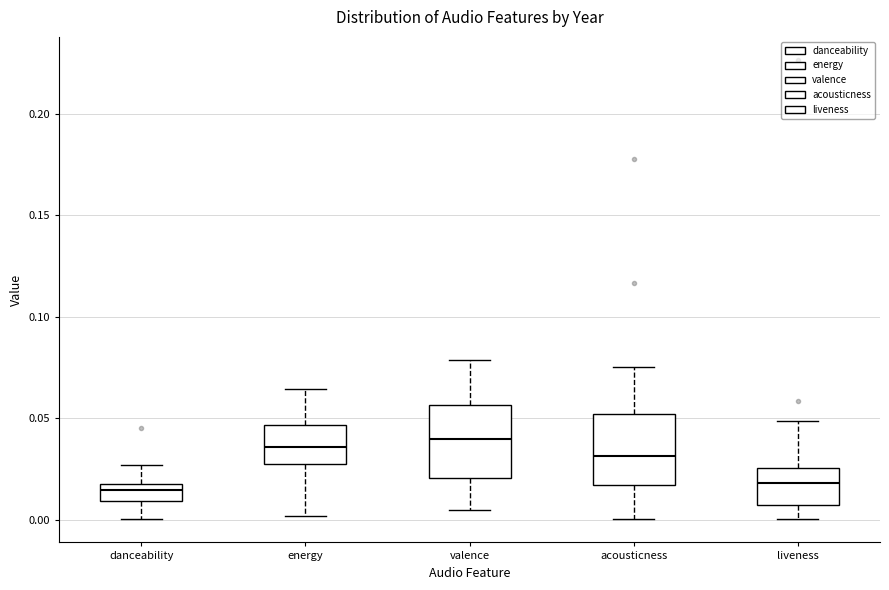

Reading left to right, transcribe this box plot: for each box, give where its median line is, the range the box spans, and where its two whiskers end, as read against the y-axis. The values are not printed on the chart, so give them approximately, as read against the axis.

danceability: median 0.015, box 0.010 to 0.020, whiskers 0.000 to 0.025
energy: median 0.035, box 0.030 to 0.045, whiskers 0.000 to 0.065
valence: median 0.040, box 0.020 to 0.055, whiskers 0.005 to 0.080
acousticness: median 0.030, box 0.015 to 0.050, whiskers 0.000 to 0.075
liveness: median 0.020, box 0.005 to 0.025, whiskers 0.000 to 0.050